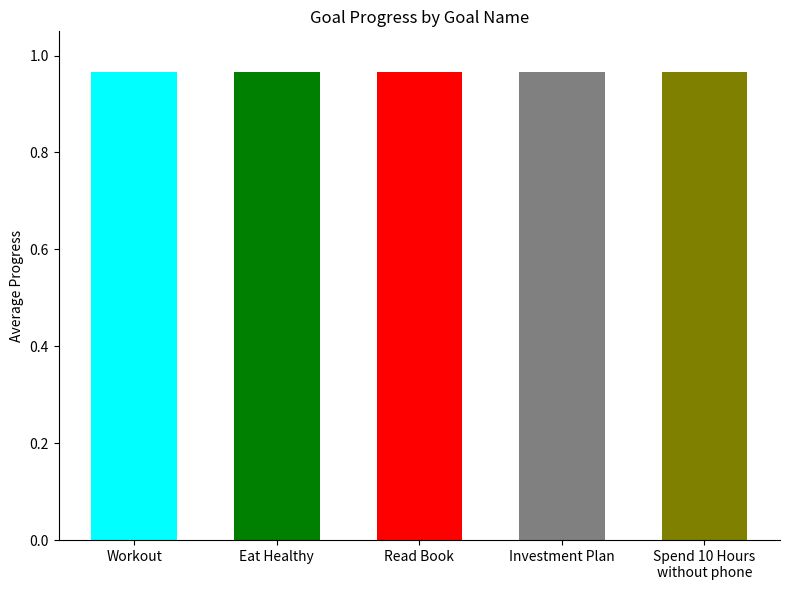

What is the approximate value of Spend 10 Hours without phone at Investment Plan?

1.0